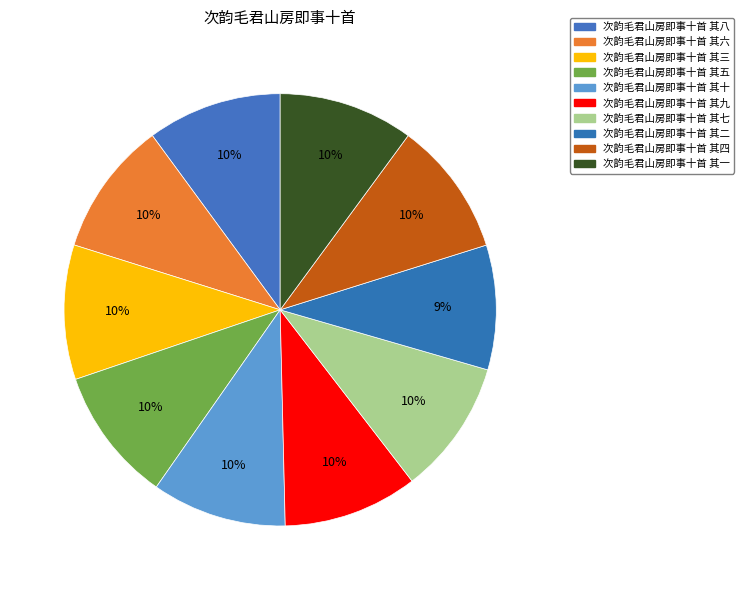

True or false: 次韵毛君山房即事十首 其九 accounts for 10% of the total.

True